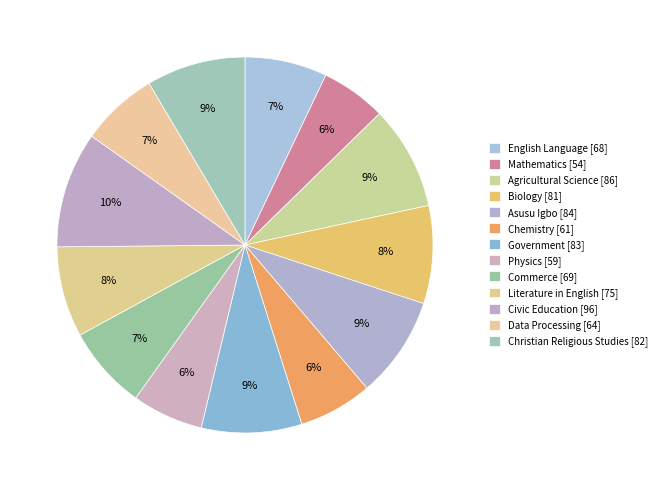

What percentage do Christian Religious Studies and Biology together represent?

16.9%